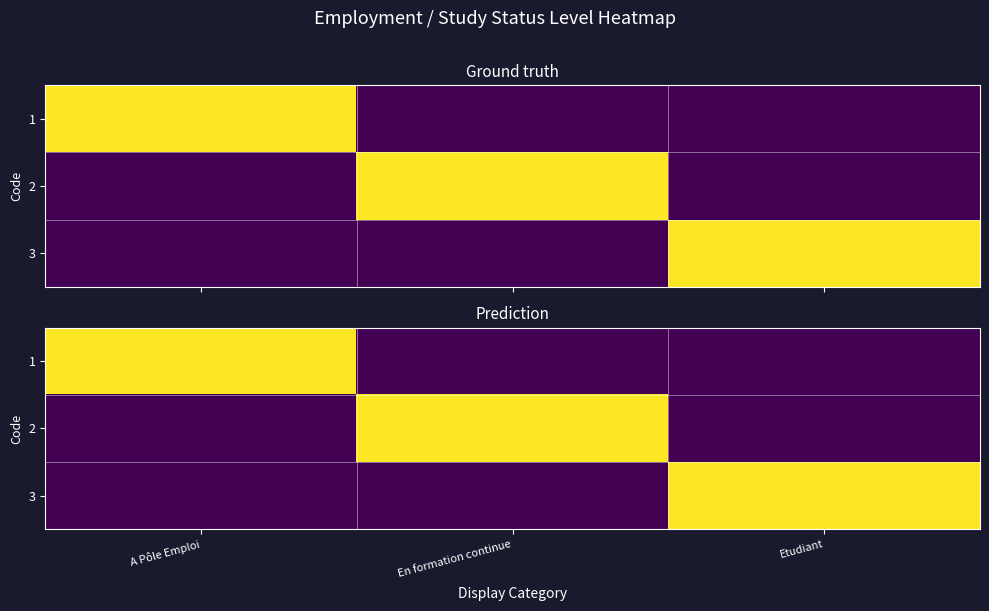

Which has a higher value, Etudiant or En formation continue?

Etudiant